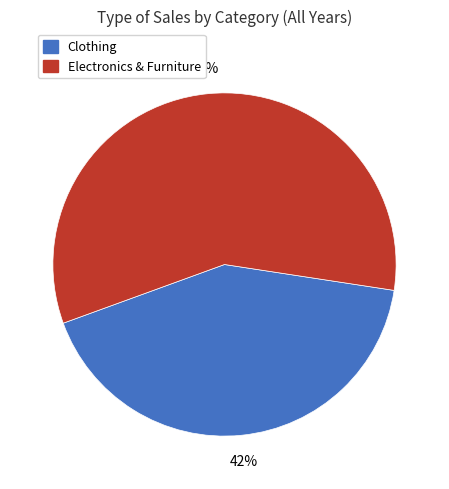

To the nearest percent, what is the difference between the largest and smallest slice percentages?

16%